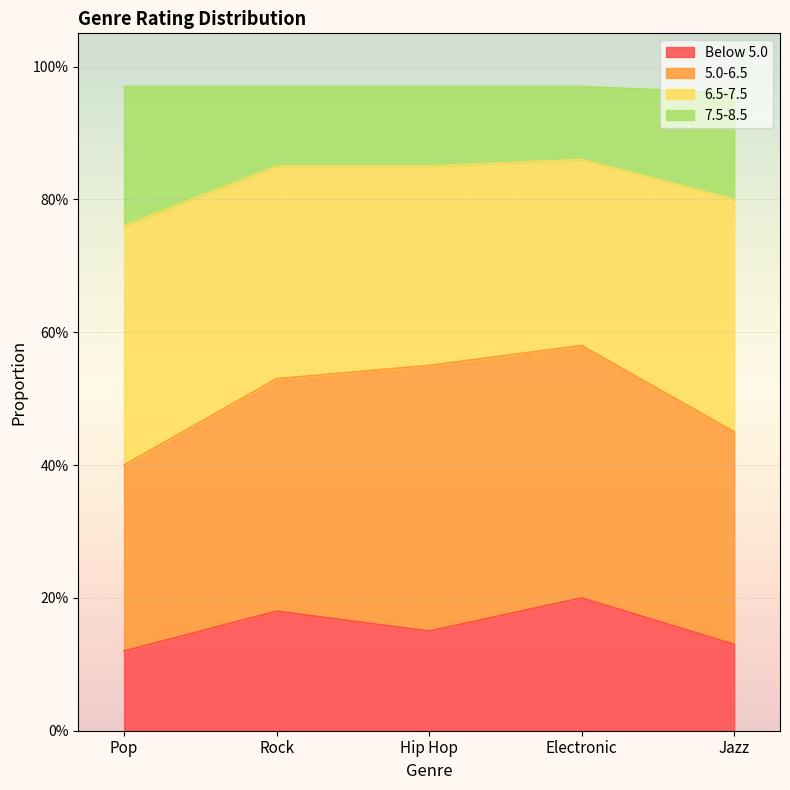

Between Jazz and Pop, which is larger?

Jazz